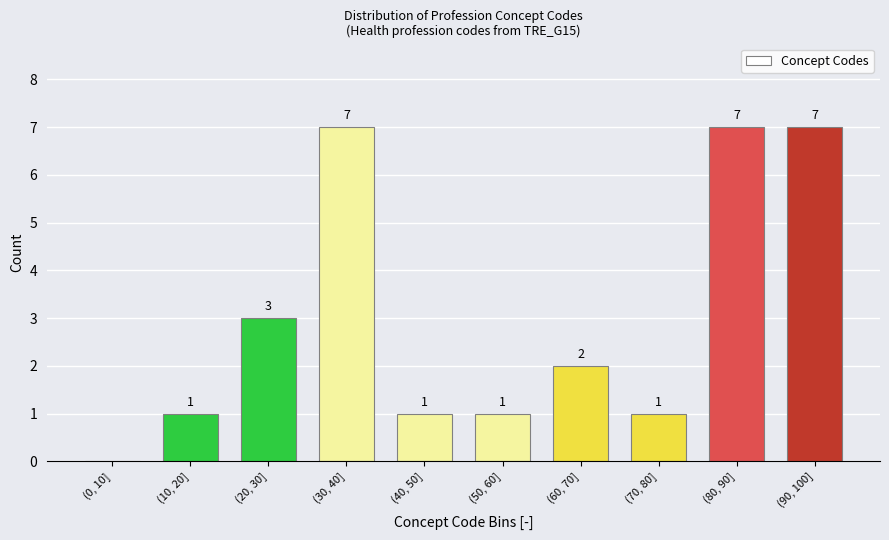

Reading left to right, extract all data points from this chart.

(0, 10]=0	(10, 20]=1	(20, 30]=3	(30, 40]=7	(40, 50]=1	(50, 60]=1	(60, 70]=2	(70, 80]=1	(80, 90]=7	(90, 100]=7